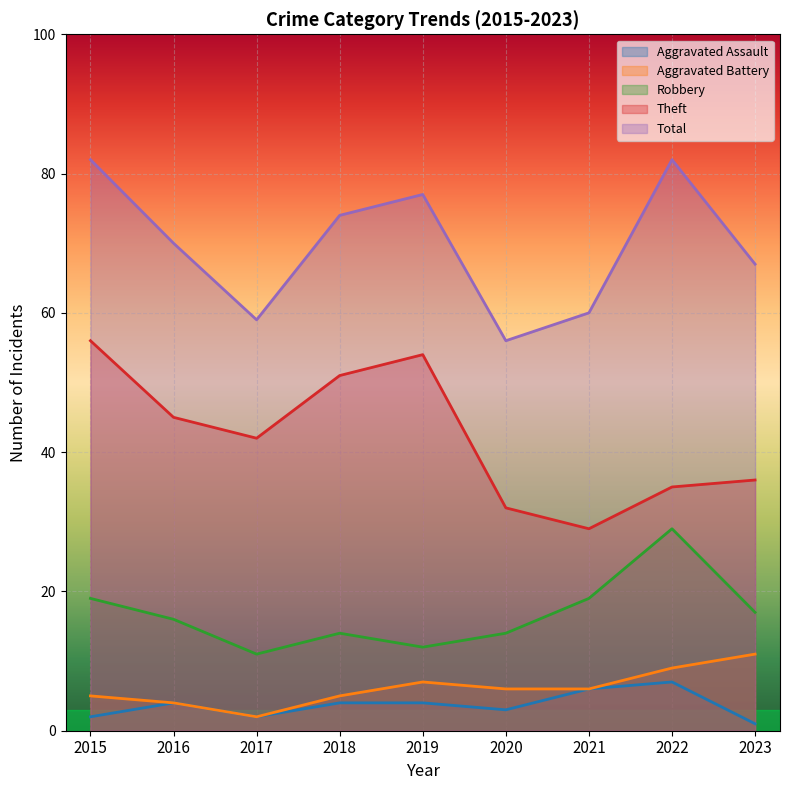

How many lines are shown in the chart?

5